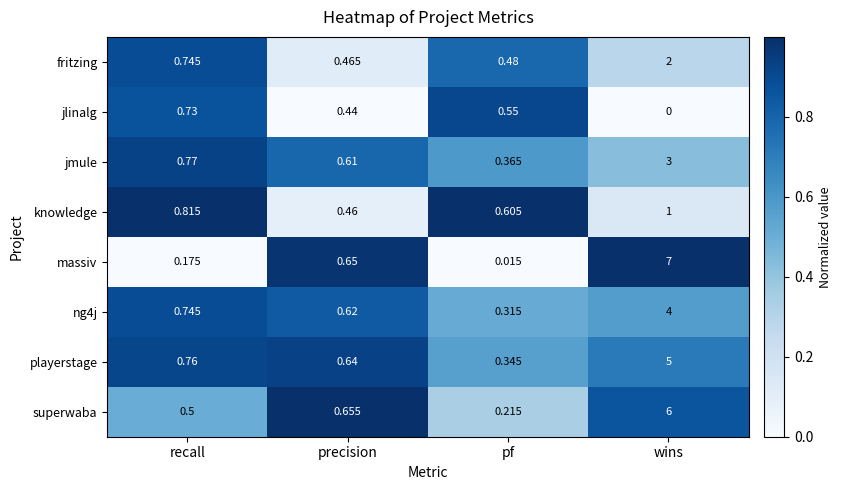

At which label is knowledge closest to 0?

precision